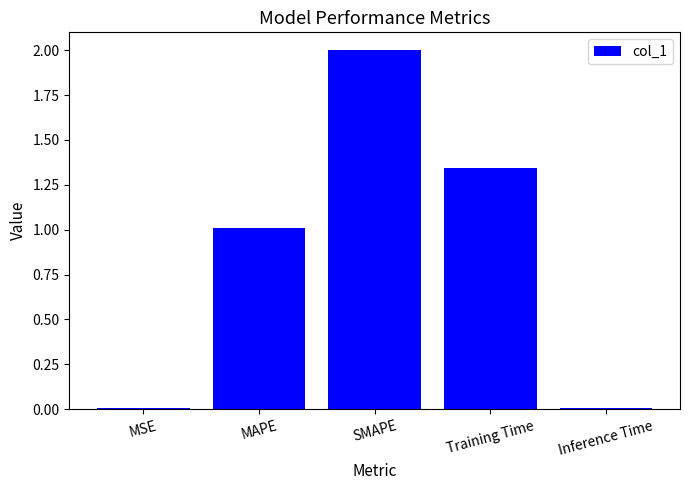

What is the sum of the values at MAPE and SMAPE?

3.0